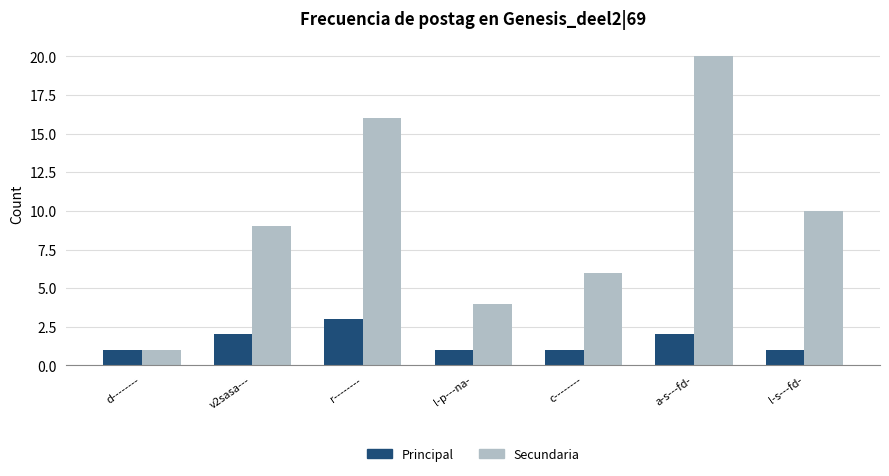

At which category does the chart reach its peak across all series?

a-s---fd-